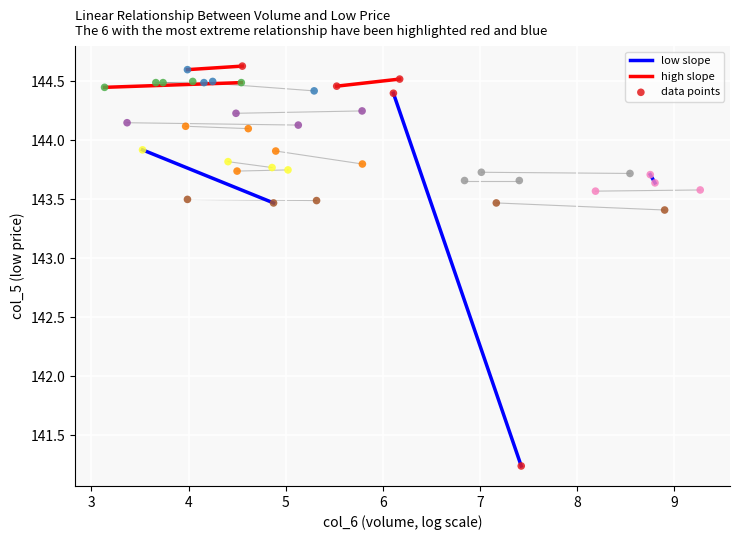

What is the range of X values (max minus min)?

6.1